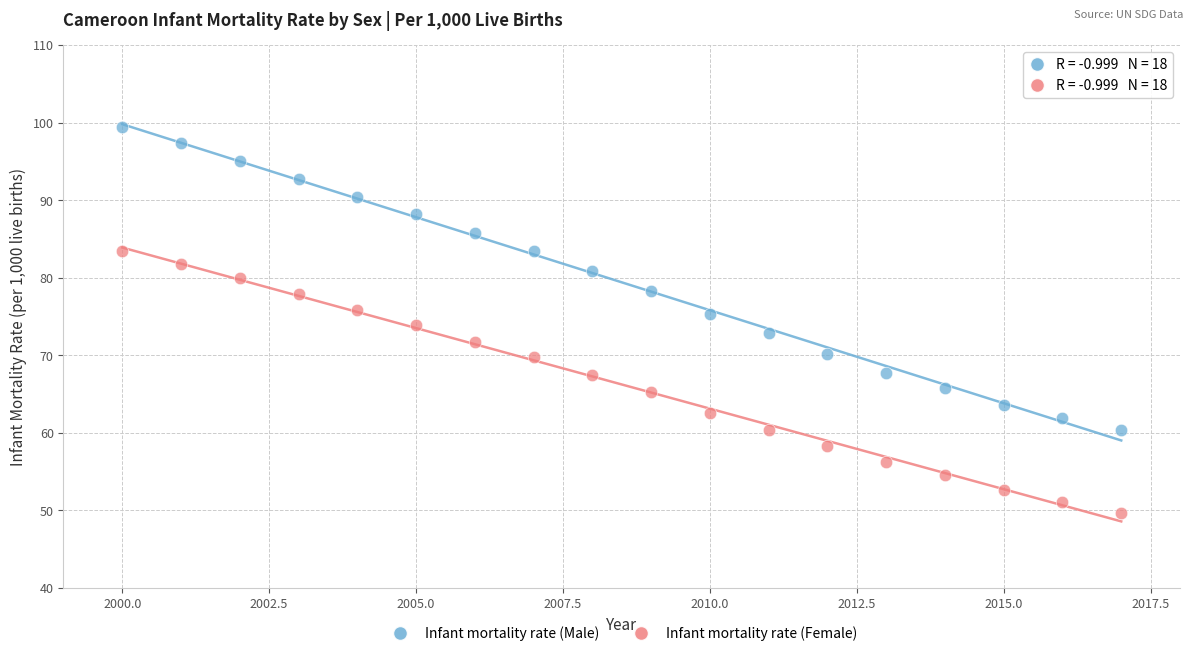

Across all data points, what is the range of X values (max minus min)?

17.0